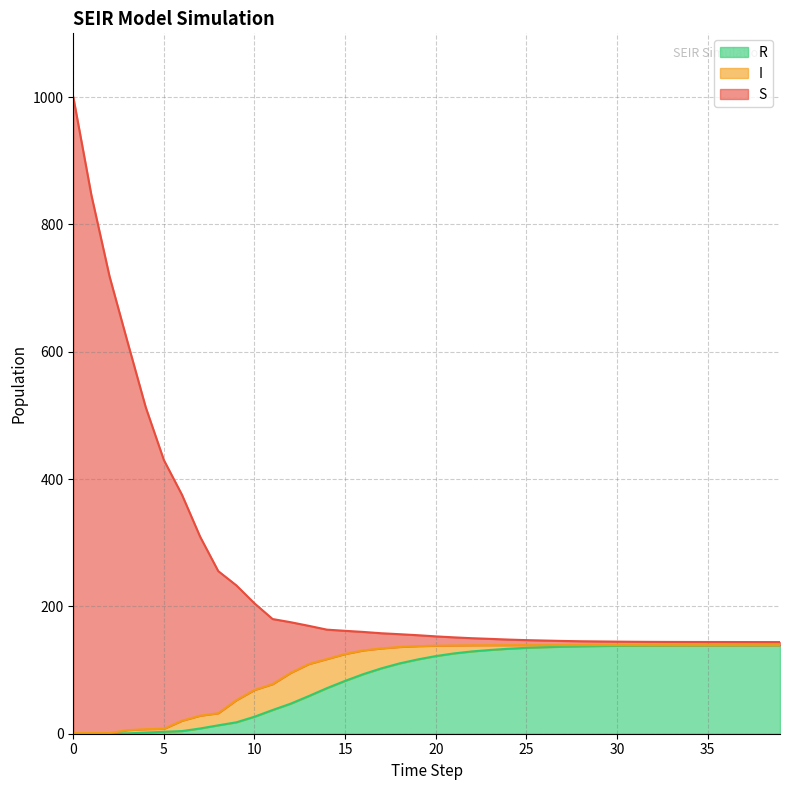

True or false: R has a value of 185.4 at 30.

False